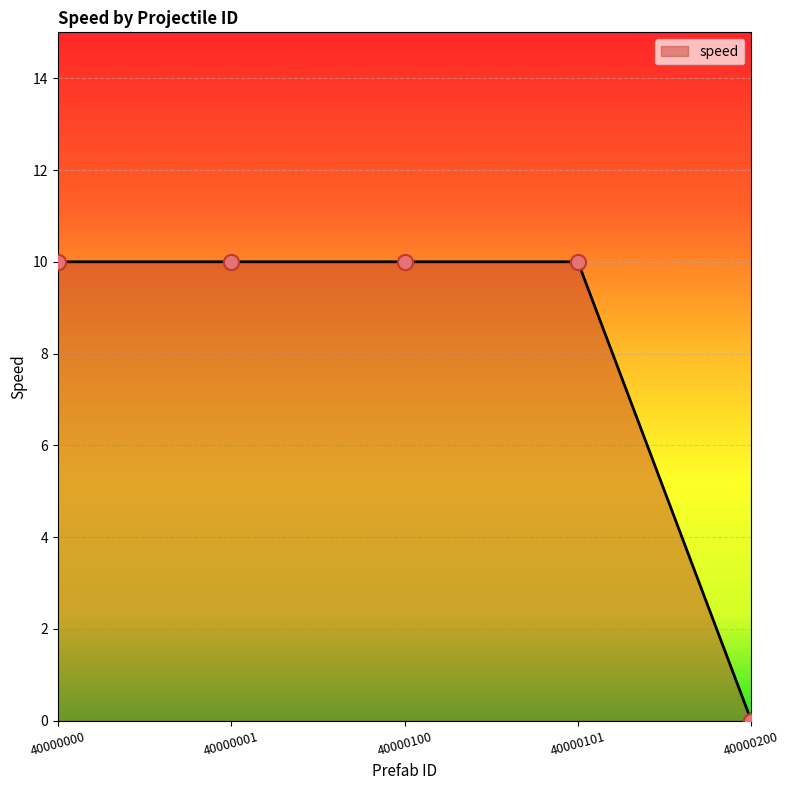

What is the ratio of the value at 40000100 to the value at 40000101?

1.0